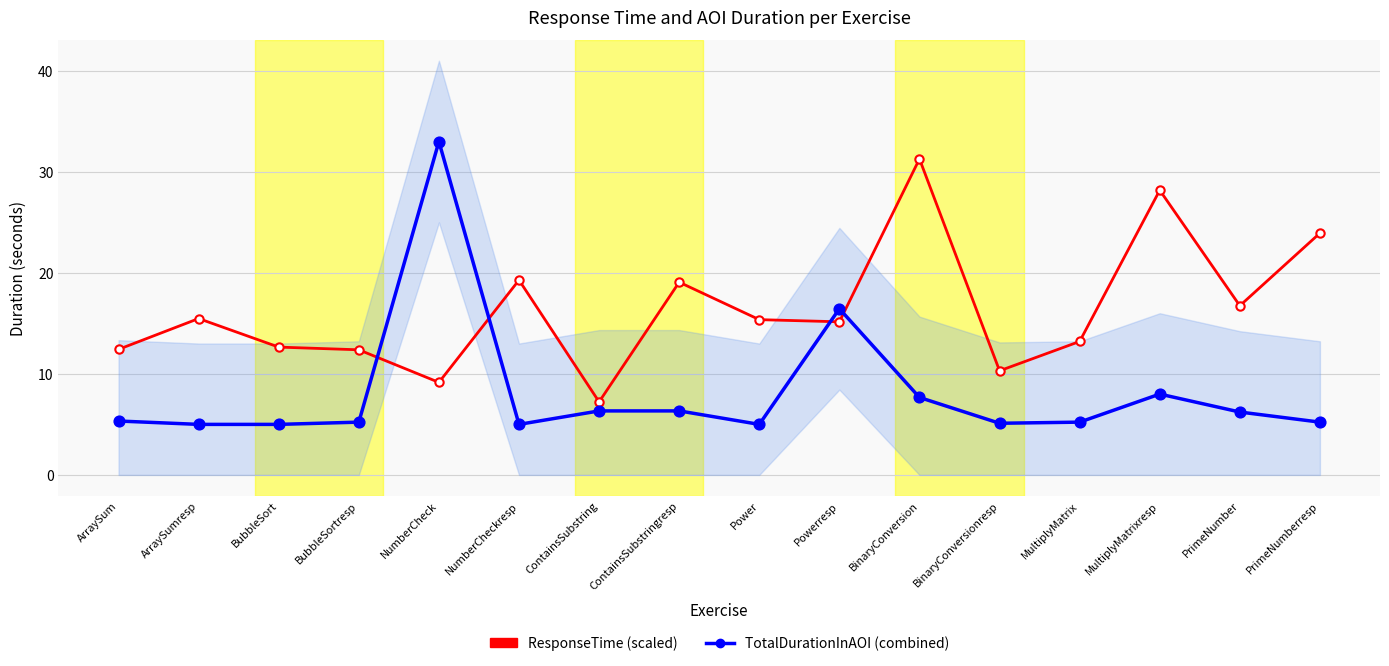

Is the value of ResponseTime (scaled) at NumberCheckresp greater than the value of TotalDurationInAOI (combined) at MultiplyMatrixresp?

Yes